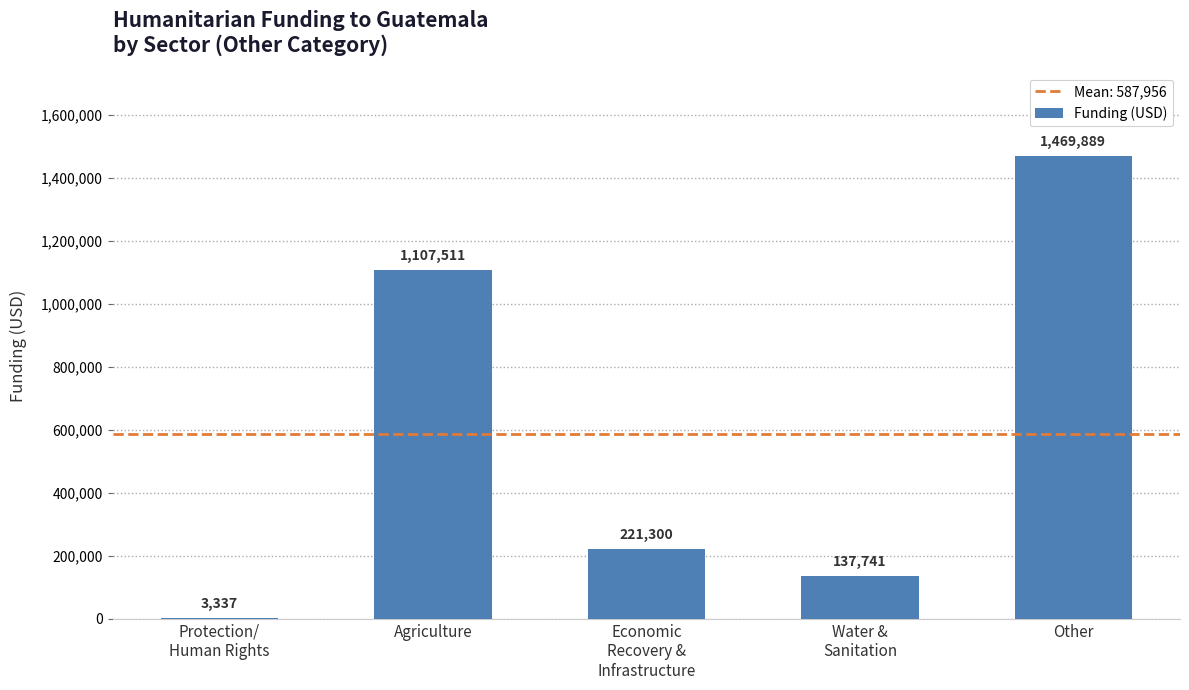

At which category does the chart reach its peak across all series?

Other